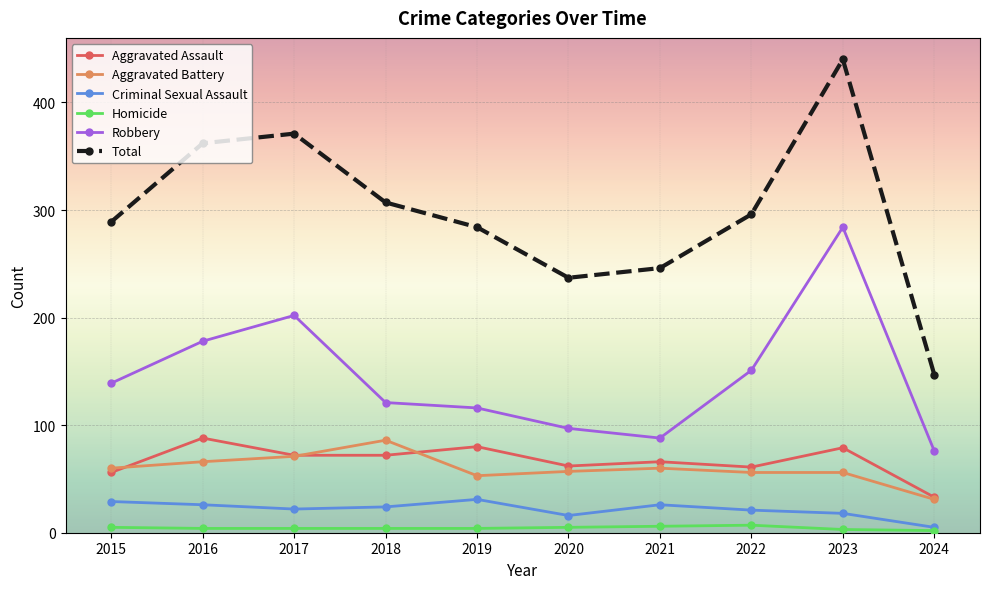

Which series has the largest range (max minus min)?

Total